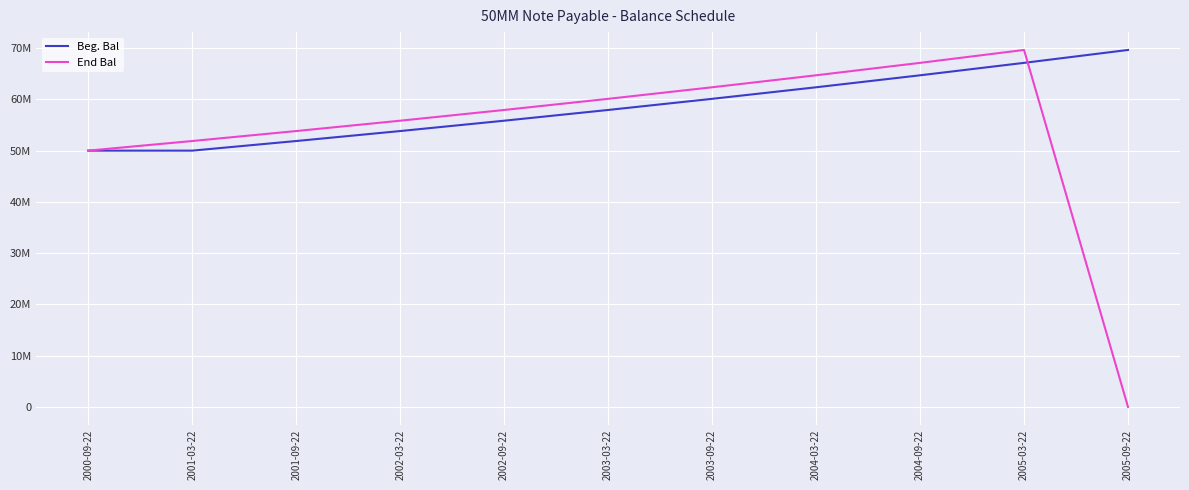

The End Bal series shows 62358927.4 at 2003-09-22. True or false?

True